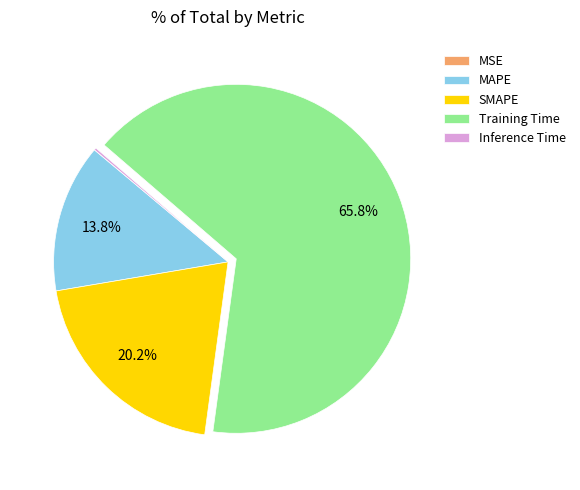

What is the majority slice?

Training Time